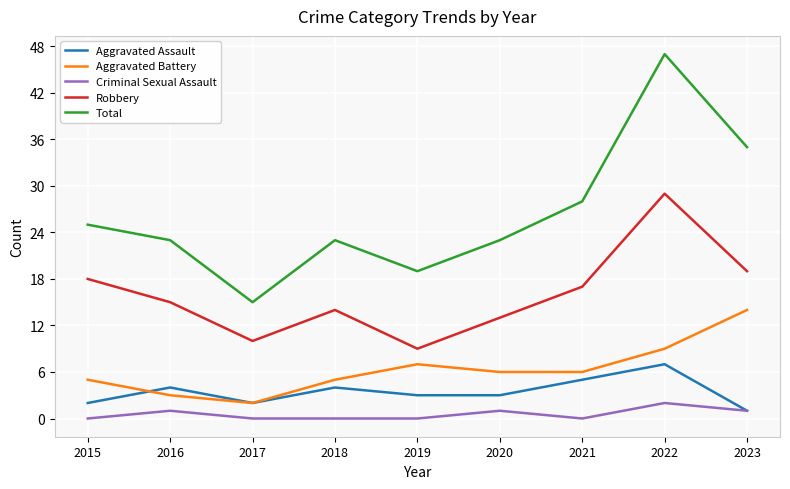

Reading right to left, what are all the values shown in this chart?

Aggravated Assault: 1	7	5	3	3	4	2	4	2
Aggravated Battery: 14	9	6	6	7	5	2	3	5
Criminal Sexual Assault: 1	2	0	1	0	0	0	1	0
Robbery: 19	29	17	13	9	14	10	15	18
Total: 35	47	28	23	19	23	15	23	25